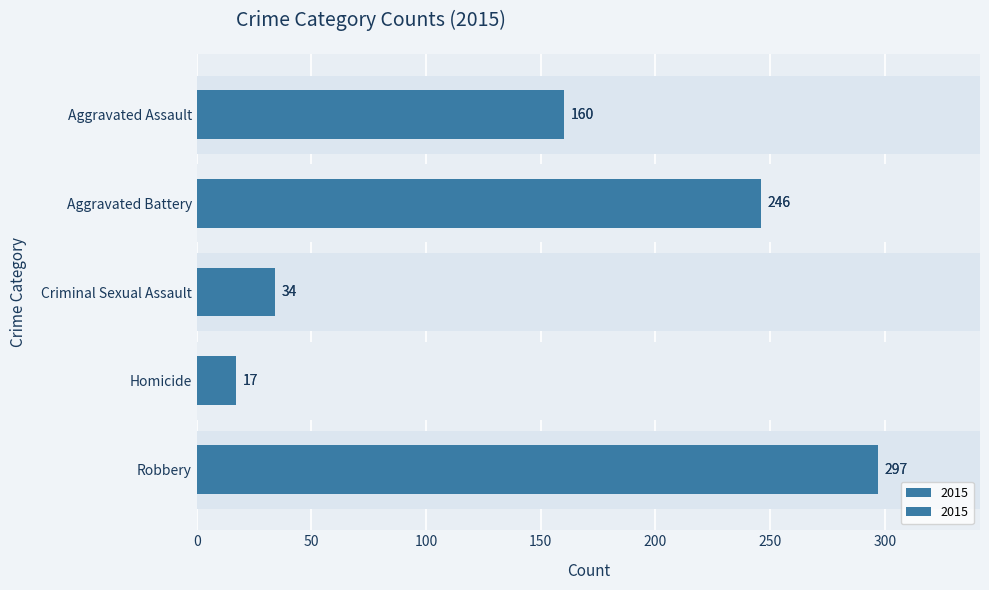

Rank the categories by 2017 value from highest to lowest.

Robbery, Aggravated Battery, Aggravated Assault, Criminal Sexual Assault, Homicide